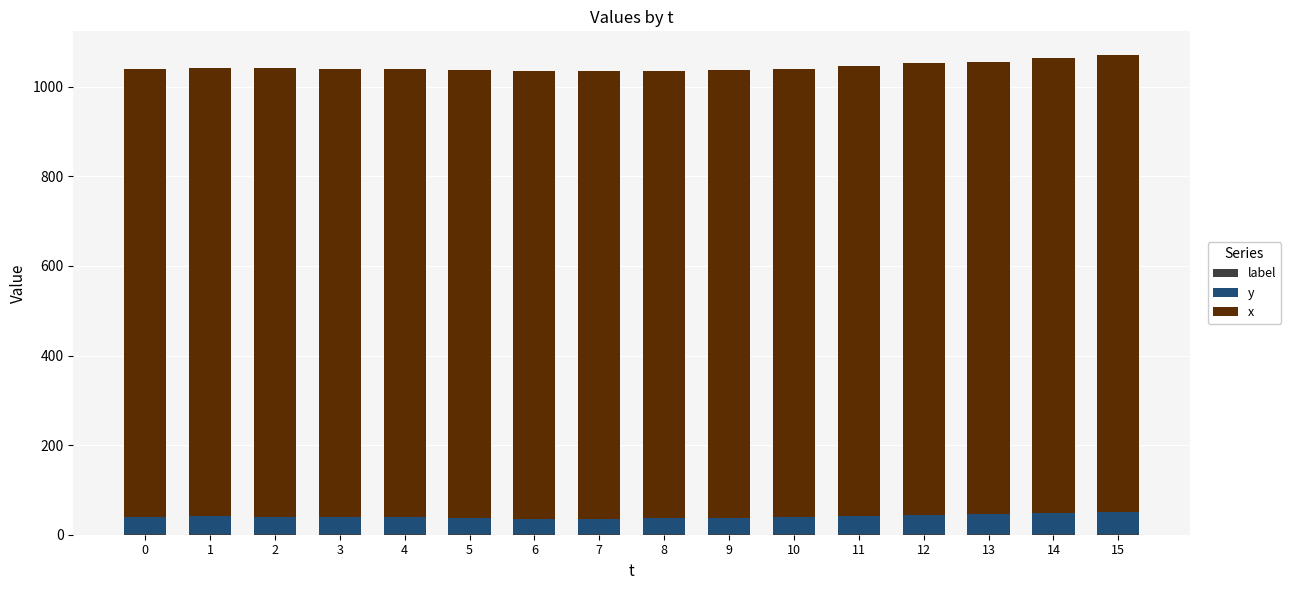

What is the difference between the y values at 1 and 14?

8